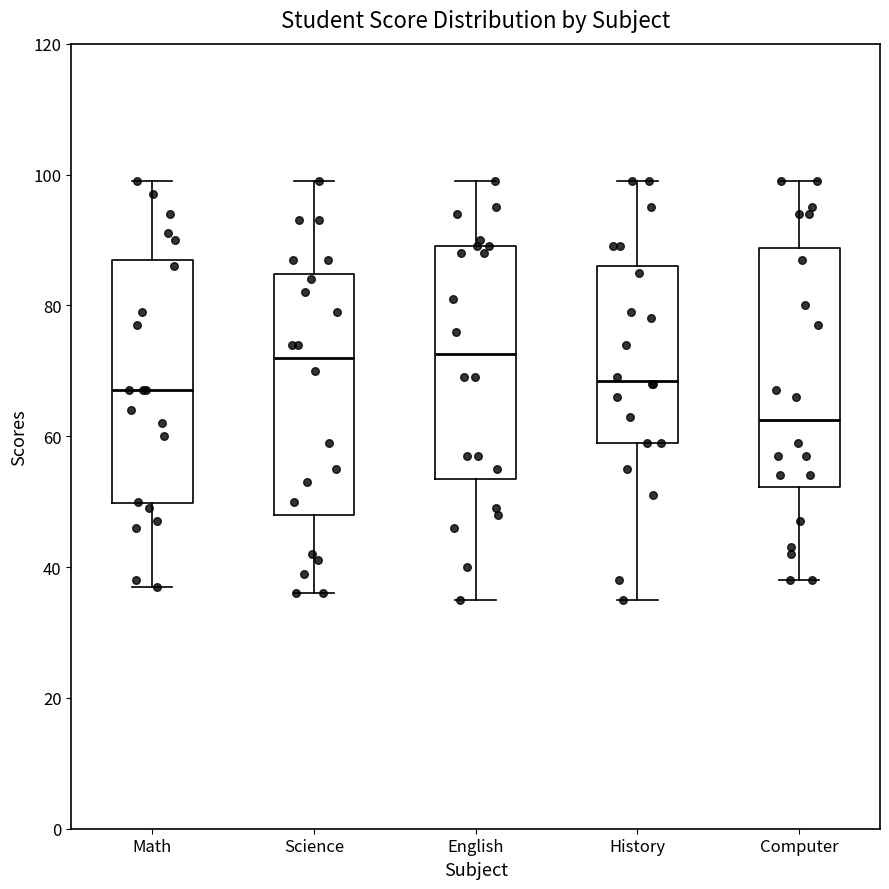

Reading left to right, transcribe this box plot: for each box, give where its median line is, the range the box spans, and where its two whiskers end, as read against the y-axis. The values are not printed on the chart, so give them approximately, as read against the axis.

Math: median 68, box 50 to 88, whiskers 38 to 100
Science: median 72, box 48 to 84, whiskers 36 to 100
English: median 72, box 54 to 90, whiskers 36 to 100
History: median 68, box 60 to 86, whiskers 36 to 100
Computer: median 62, box 52 to 88, whiskers 38 to 100